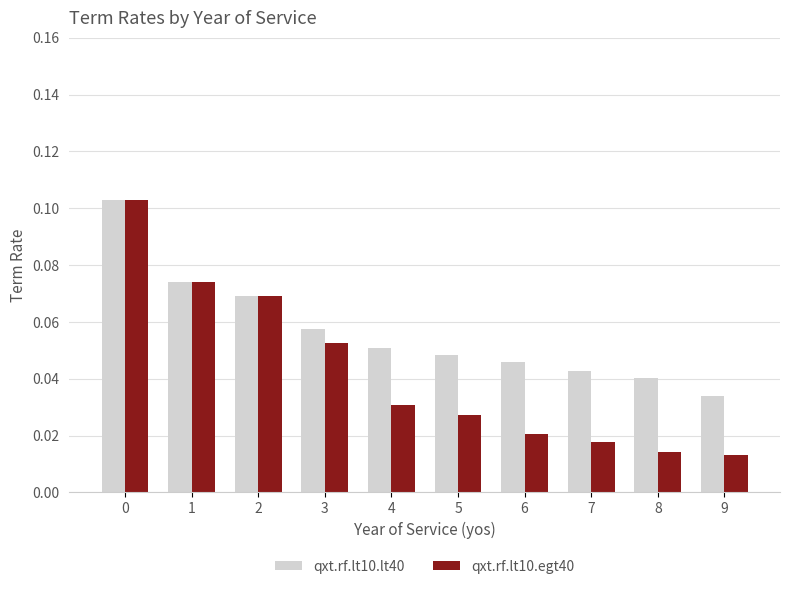

How many bars are there in total?

20